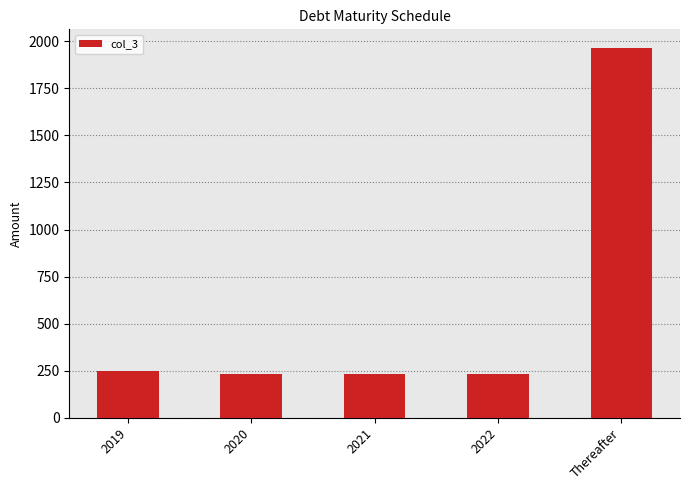

What value does the data have at 2020?

233